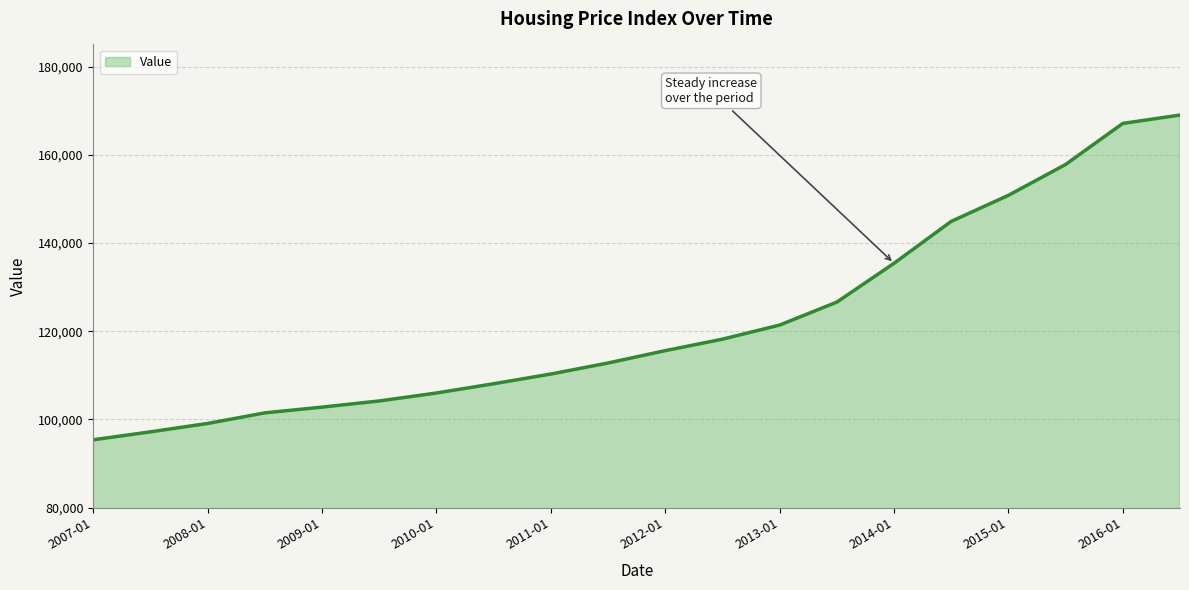

How many lines are shown in the chart?

1